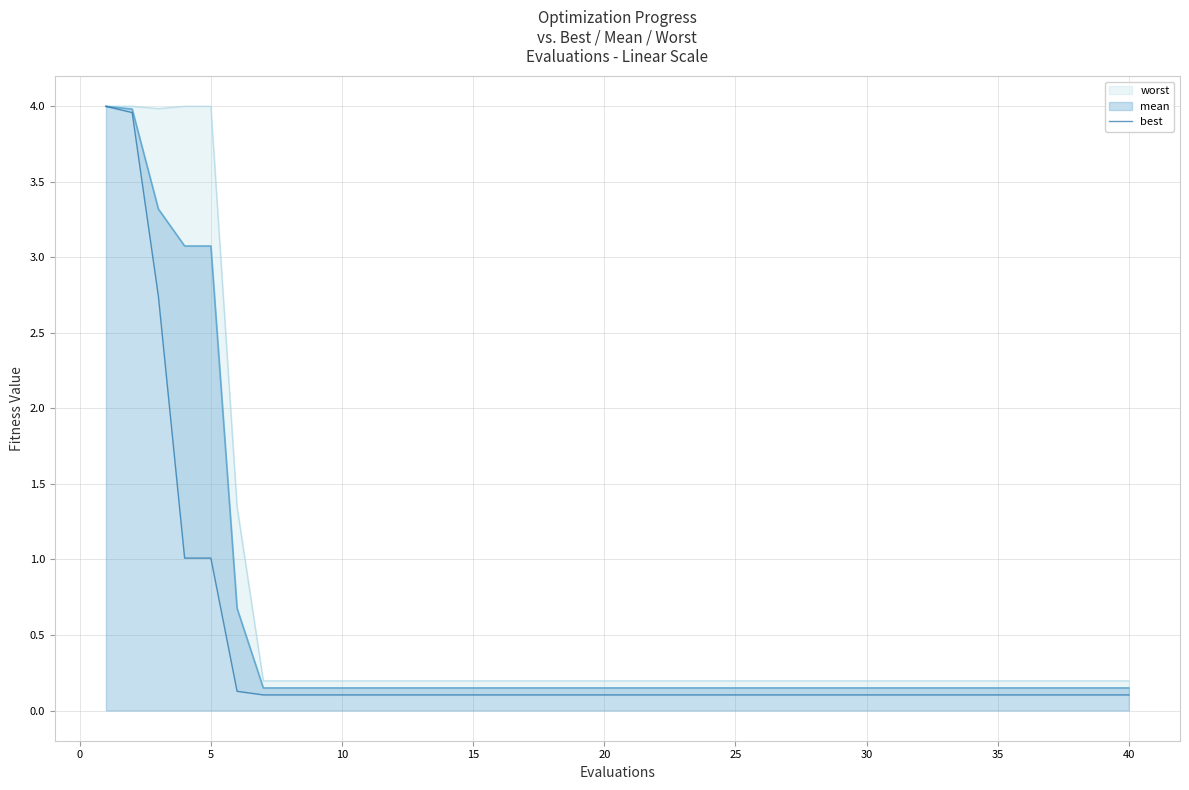

Is it true that mean equals 0.0 at 25?

False